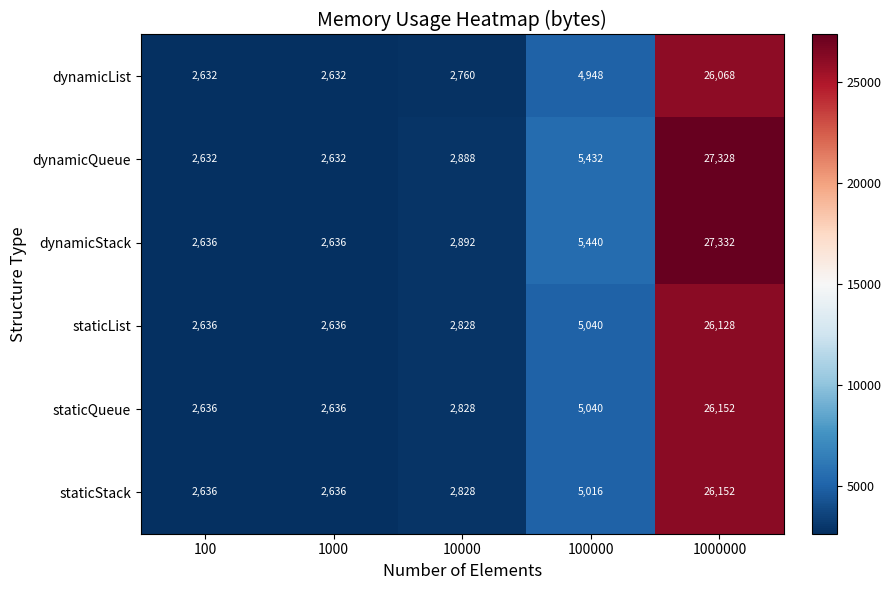

Read the staticQueue value at 1000.

2636